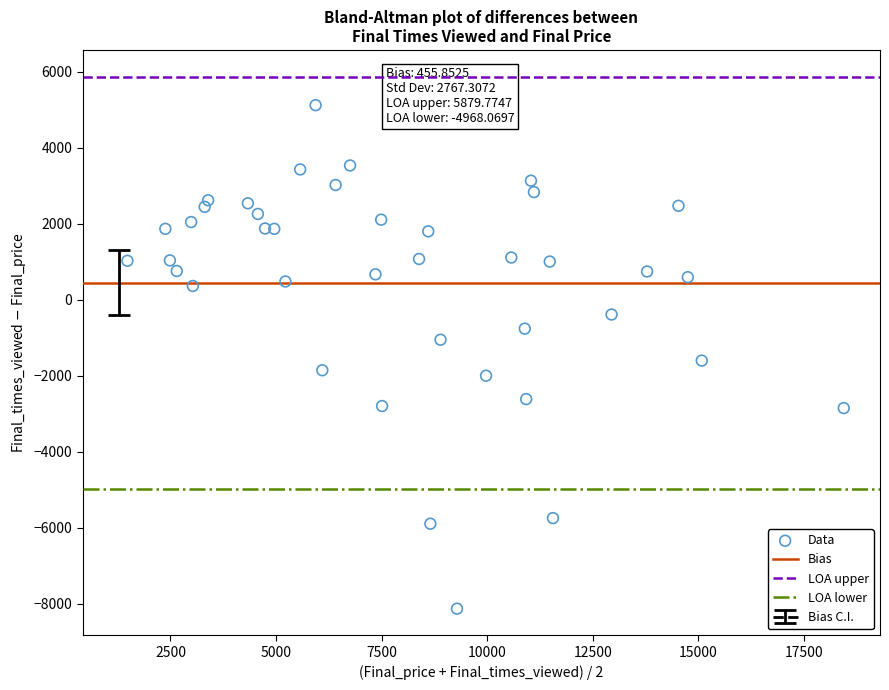

What is the range of Y values (max minus min)?

13257.9